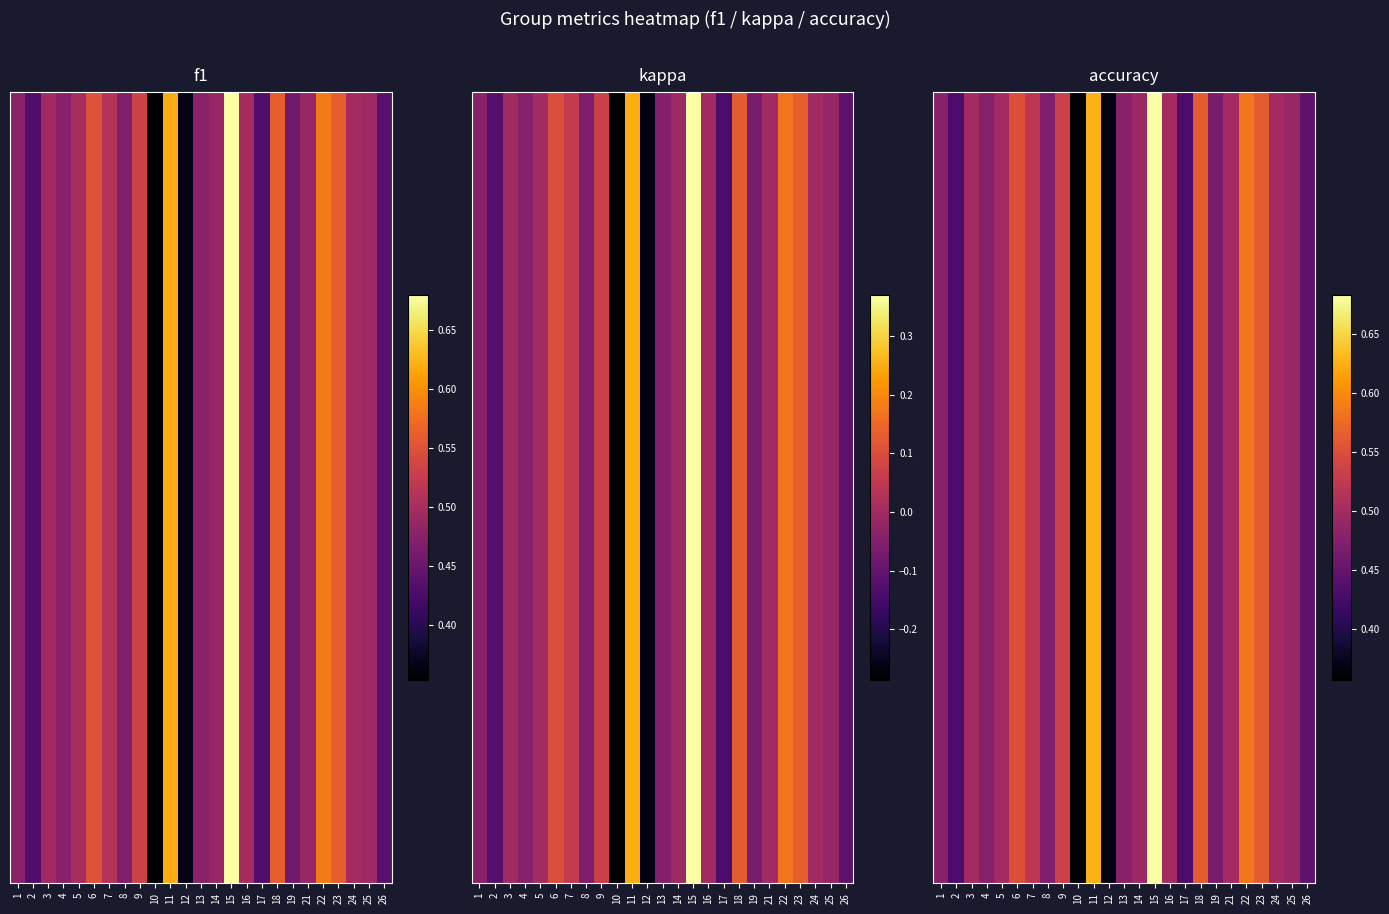

Is it true that the value at 9 is 0.5?

True